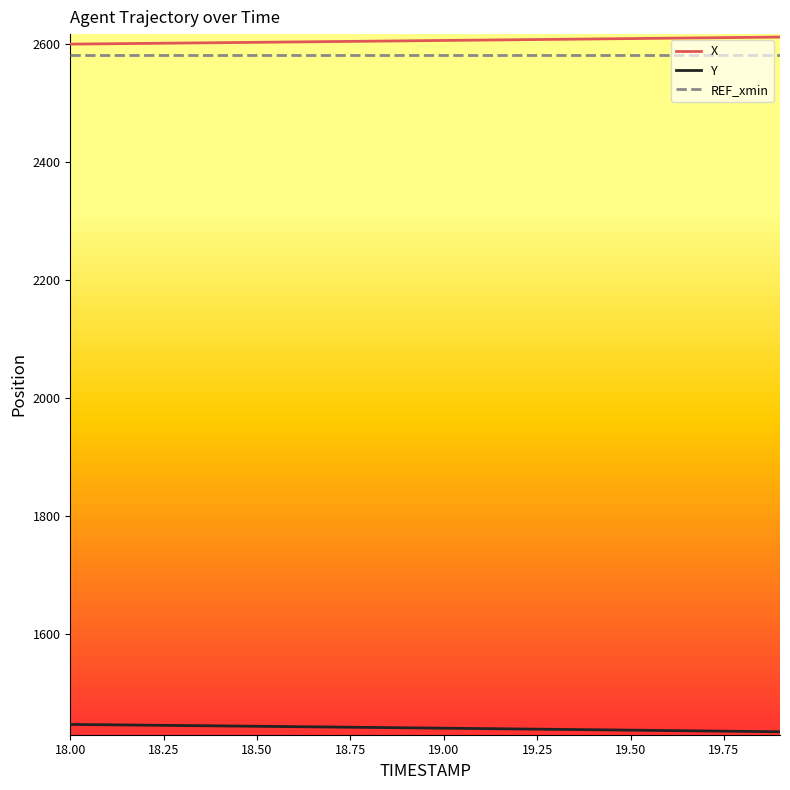

What is the minimum value shown in the chart?

1434.3